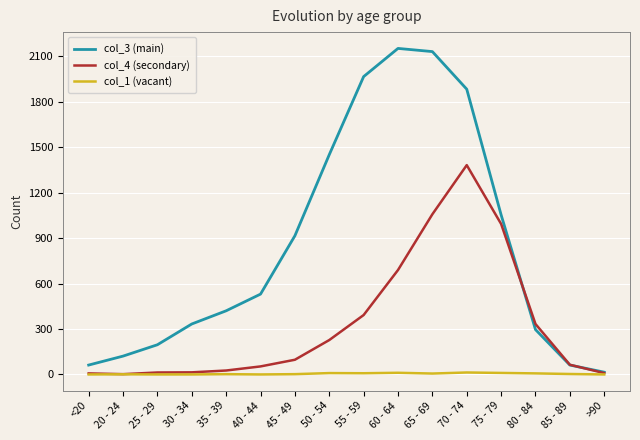

What is the spread (max minus min) of values at >90?

15